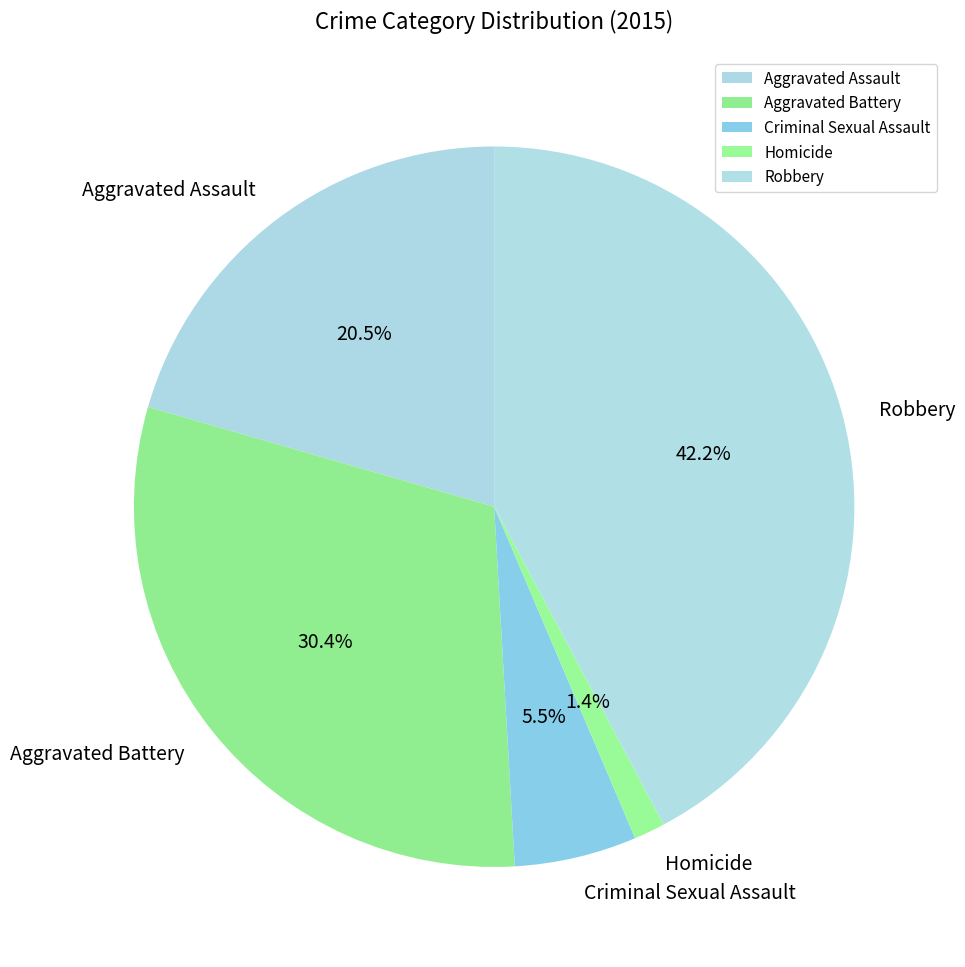

Does Homicide account for over 50% of the chart?

No